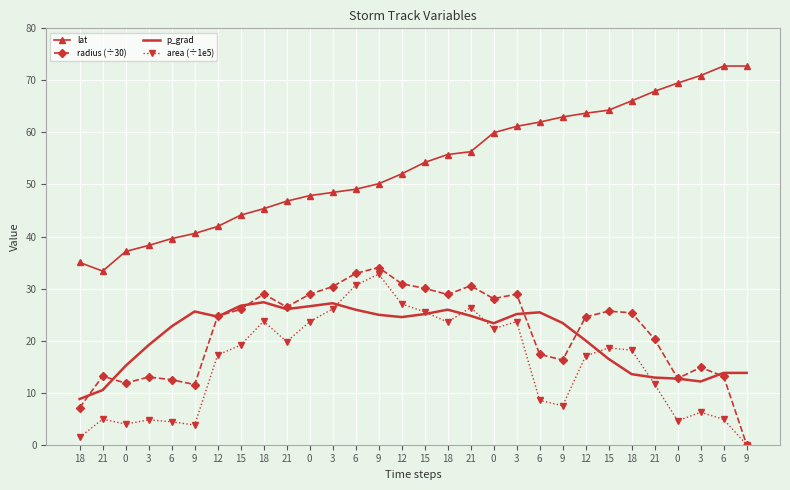

True or false: radius (÷30) has a value of 18.3 at 0.

False